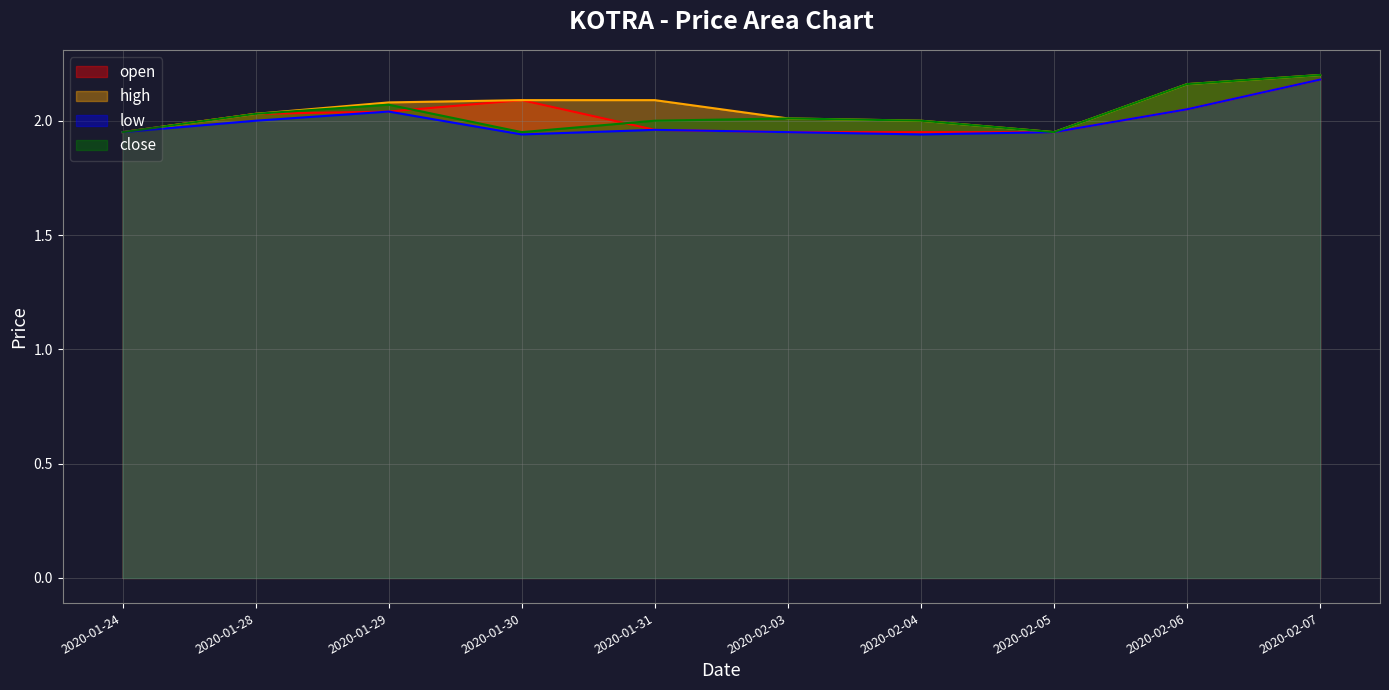

Rank the series by their average value, from lowest to highest.

low, open, close, high